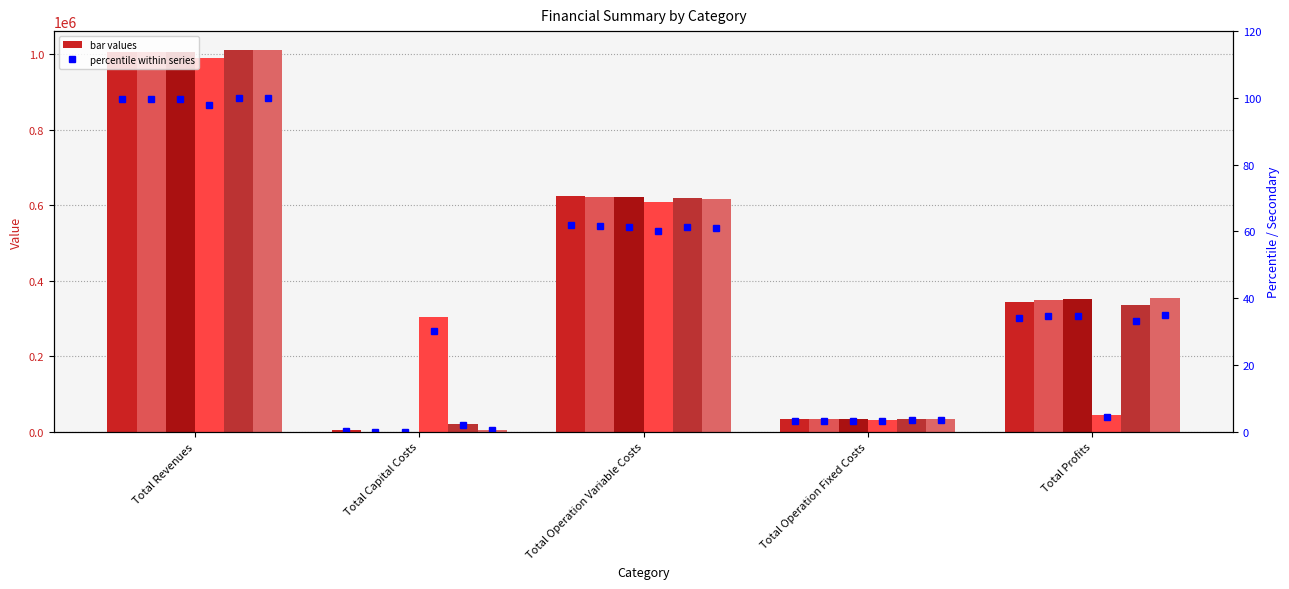

How many bars are there in total?

30